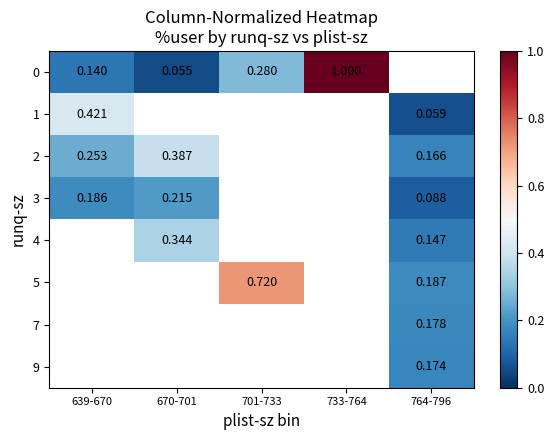

At which label does 2 reach its peak?

670-701